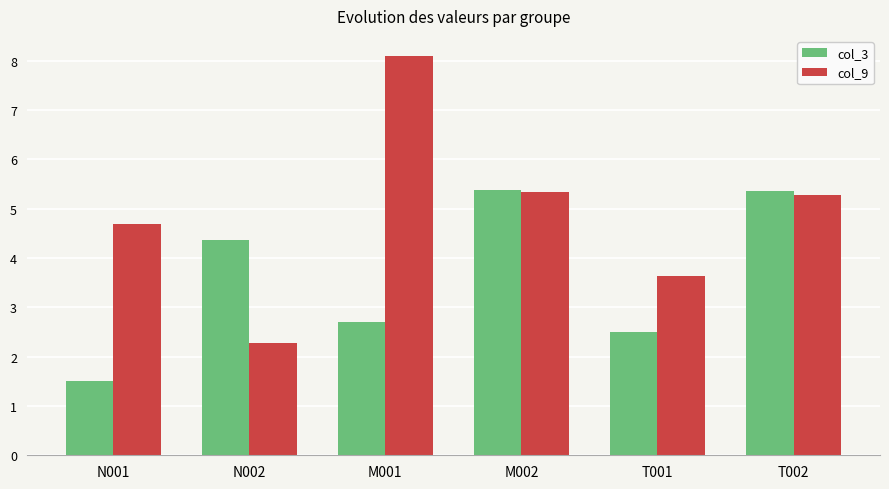

What is the difference between the maximum and minimum values in the col_3 series?

3.9